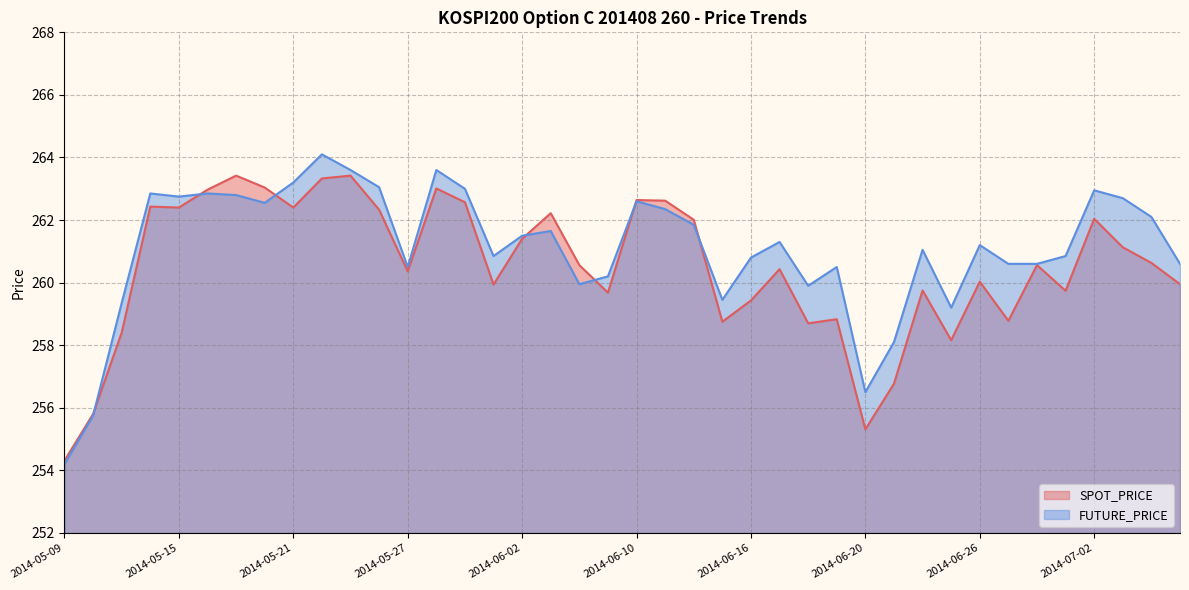

At which label is FUTURE_PRICE closest to 259?

2014-06-25